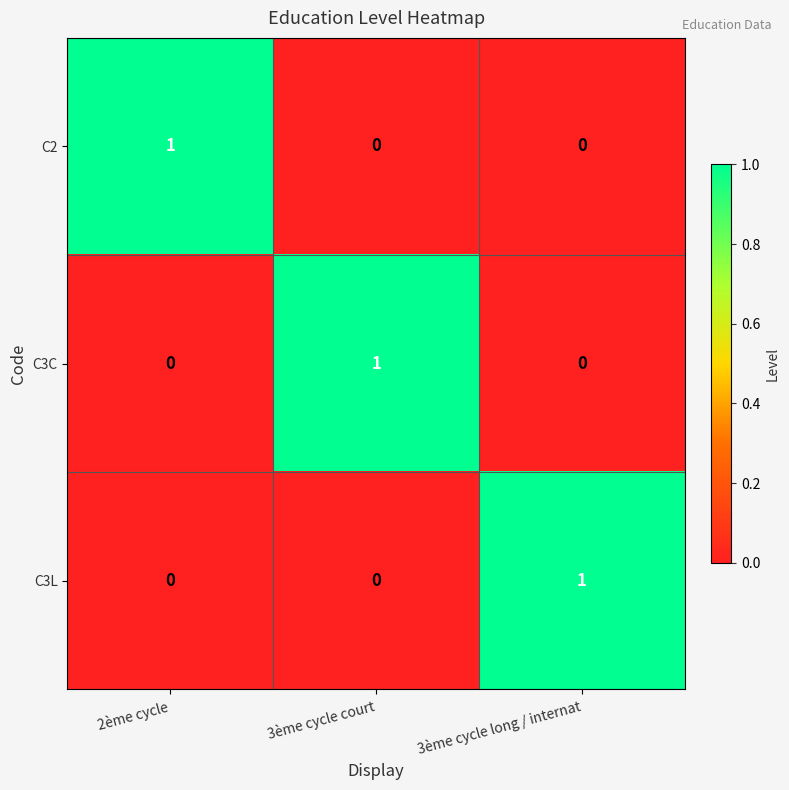

The value of C3C at 2ème cycle is 1. True or false?

False